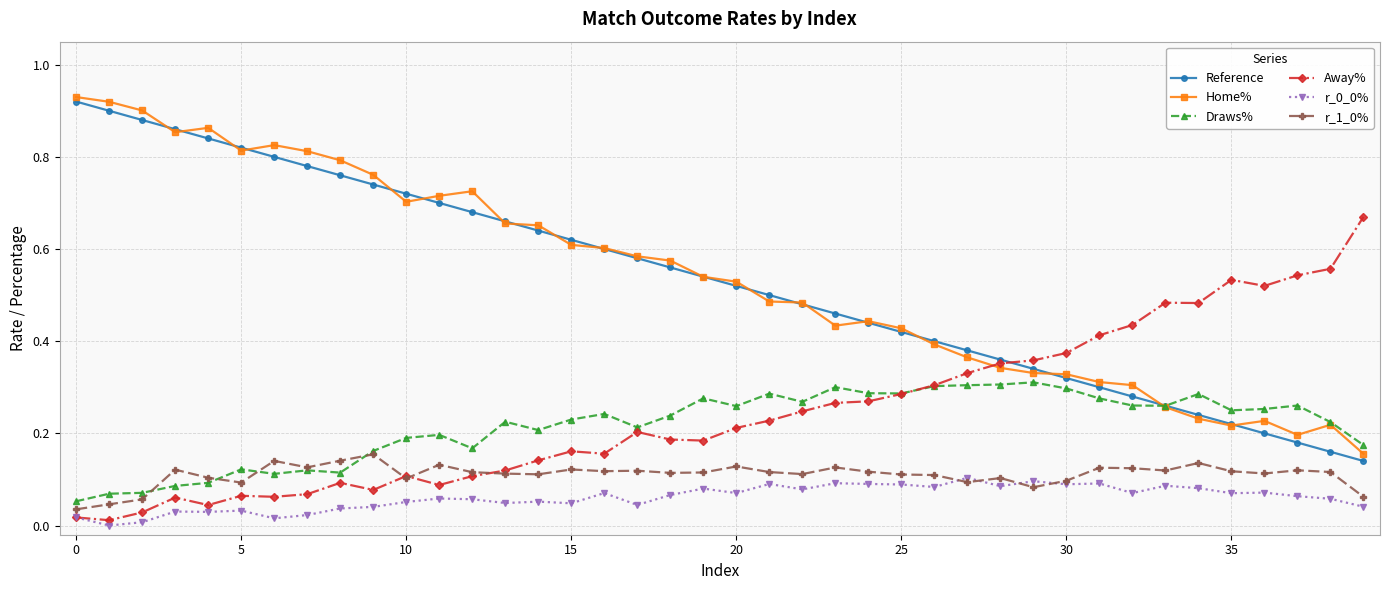

True or false: Home% and r_1_0% cross at least once.

False